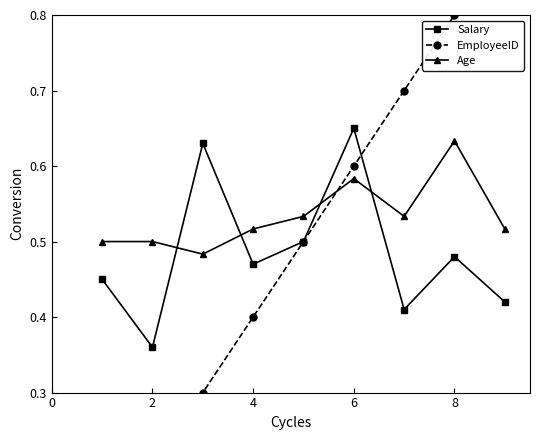

True or false: EmployeeID and Salary intersect in this chart.

True